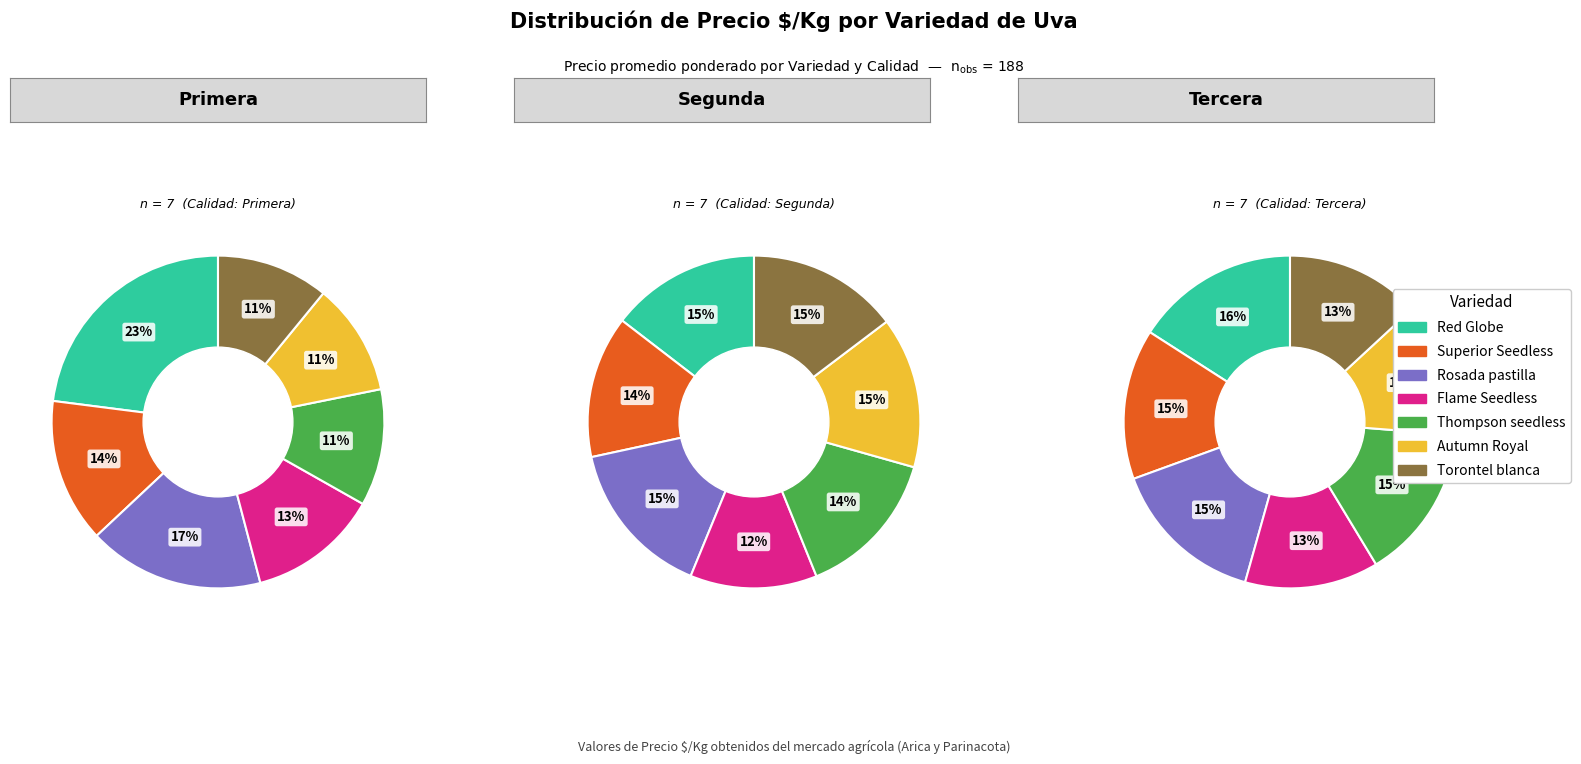

Is there any slice that represents more than half of the pie?

No